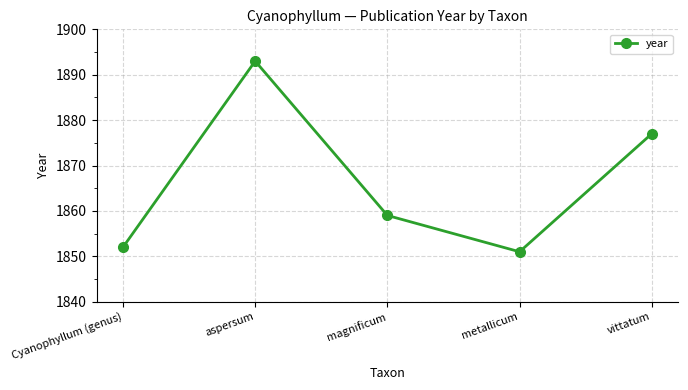

Reading left to right, extract all data points from this chart.

1852	1893	1859	1851	1877